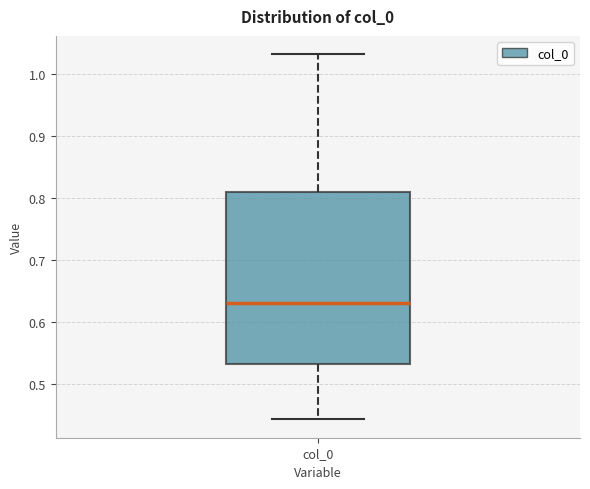

Read this box plot against the y-axis: the position of the median line, the range covered by the box, and the ends of both whiskers. The values are not printed on the chart, so give them approximately, as read against the axis.

median 0.63, box 0.53 to 0.81, whiskers 0.44 to 1.03